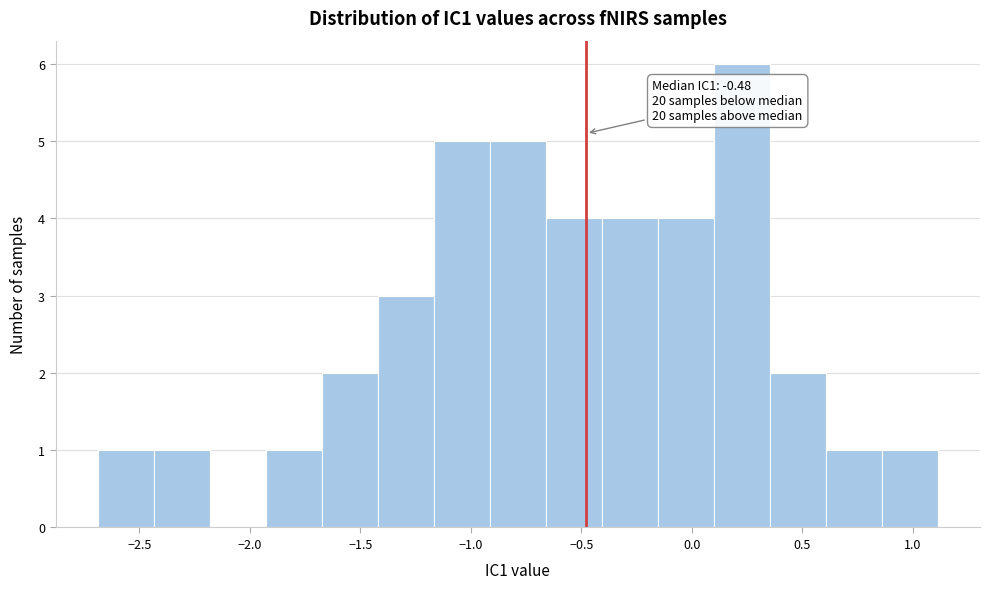

Over which range of the x-axis is the bar tallest?

0.10 to 0.35